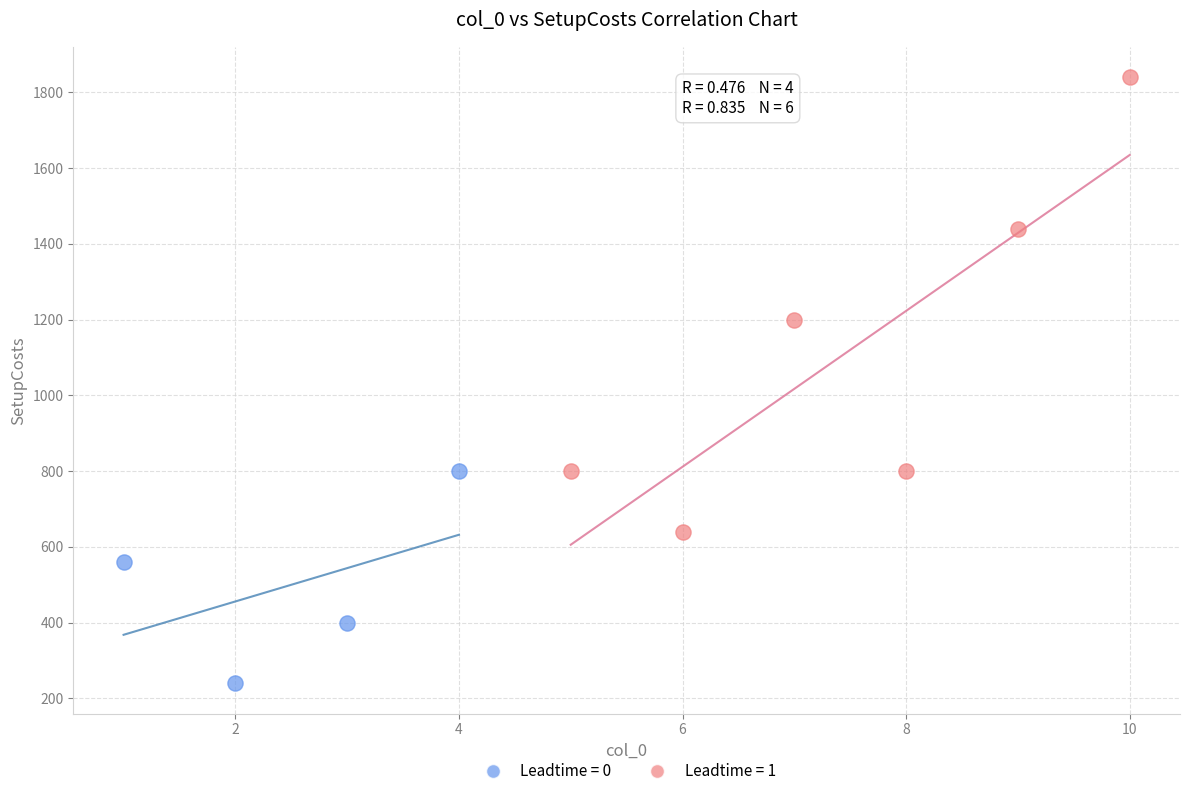

Which series has the largest Y range (max minus min)?

Leadtime = 1